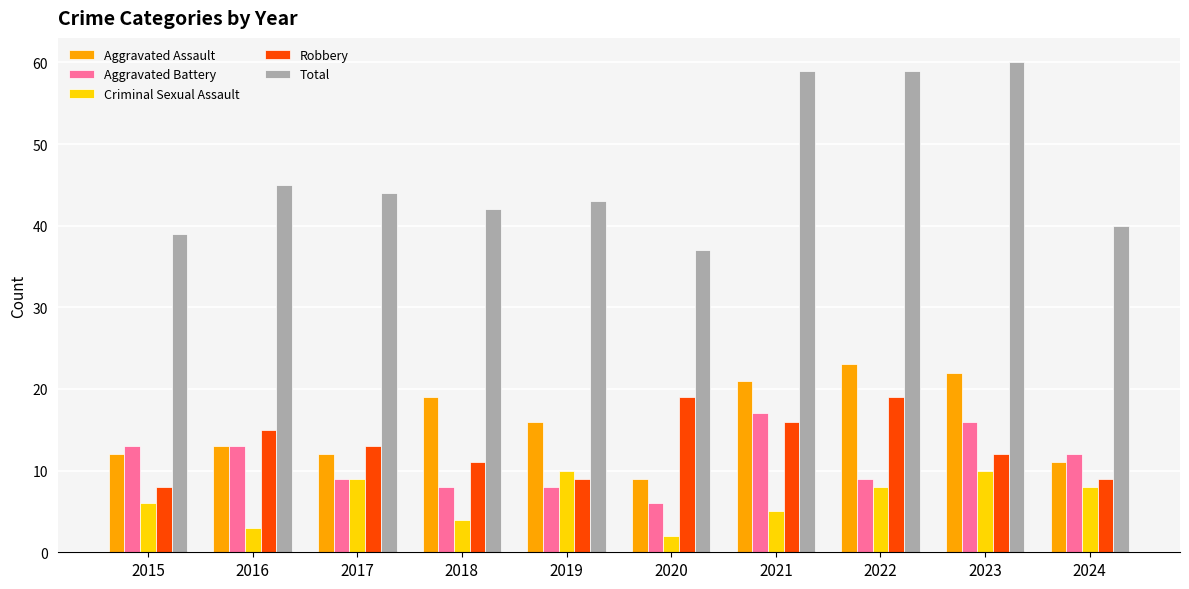

How many values in the Total series are below 44?

5